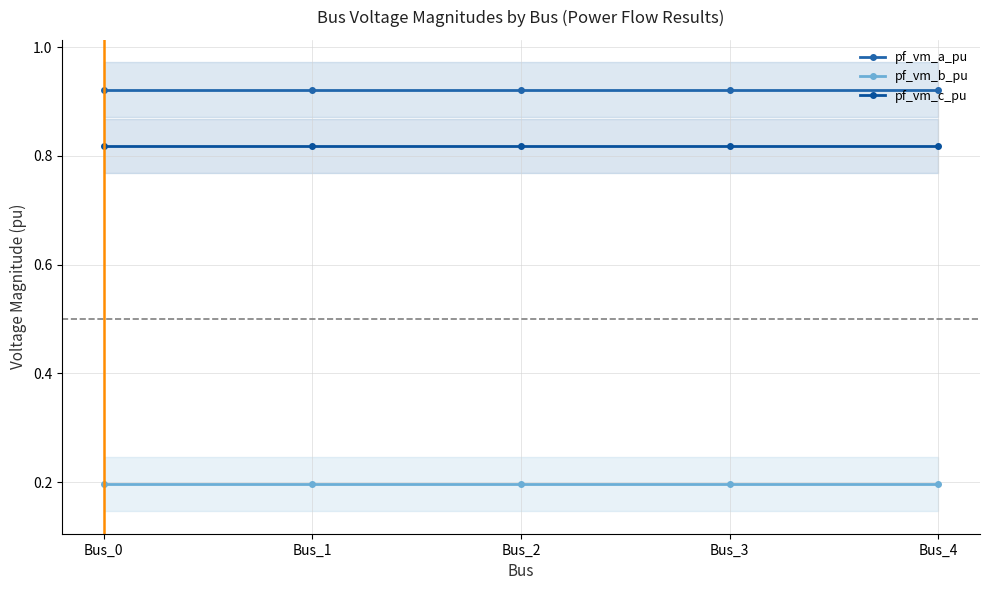

Does the chart display data point markers on the line(s)?

Yes